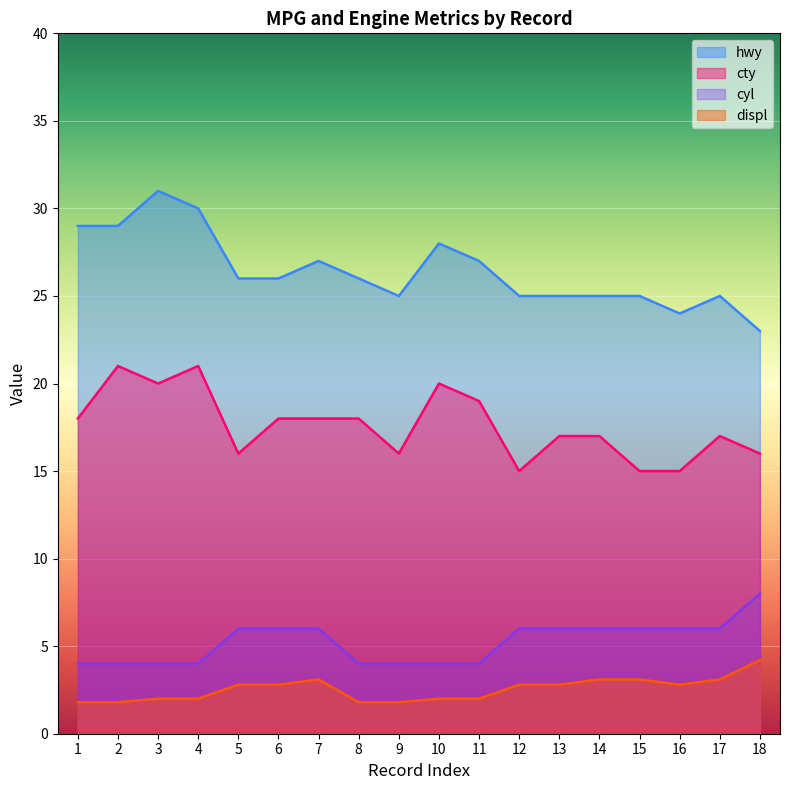

What is the value of the hwy point at the 9th from the left?

25.0